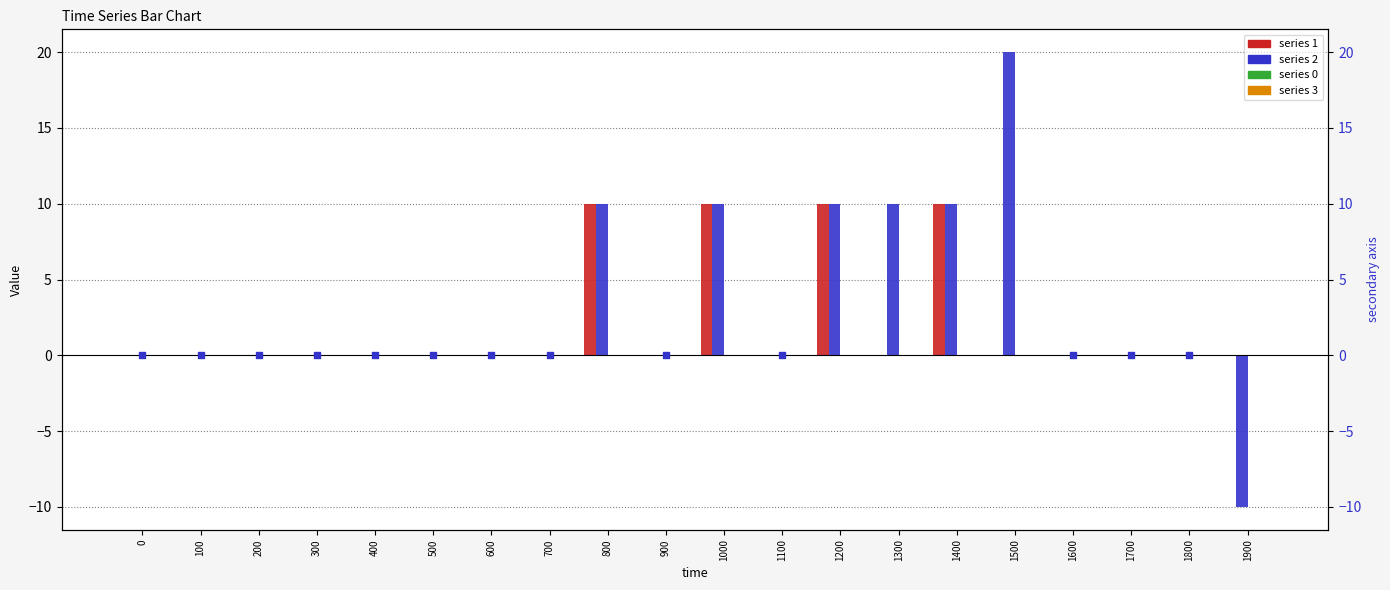

Which has a higher value, 1400 or 1800?

1400